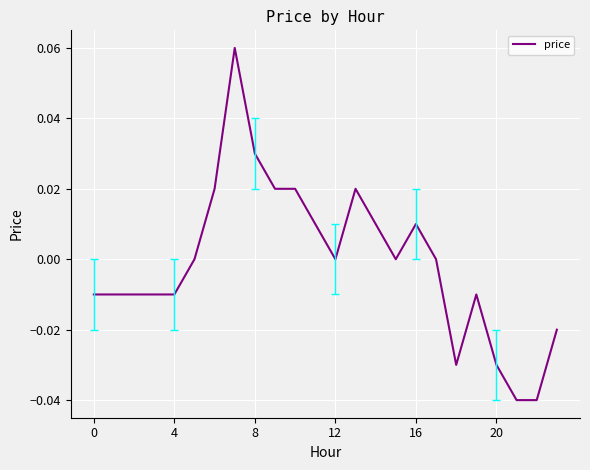

Does the chart have visible grid lines?

Yes